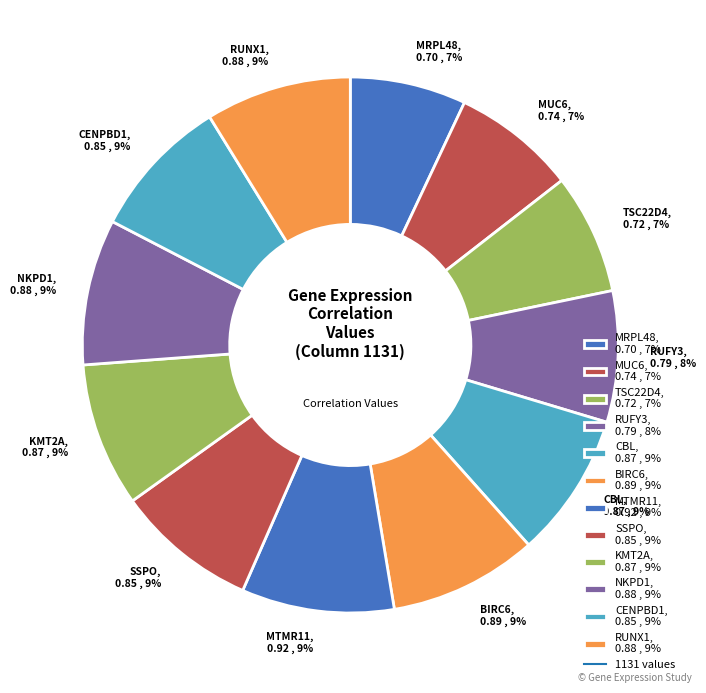

Between MRPL48, 0.70 , 7% and CBL, 0.87 , 9%, which is larger?

CBL, 0.87 , 9%